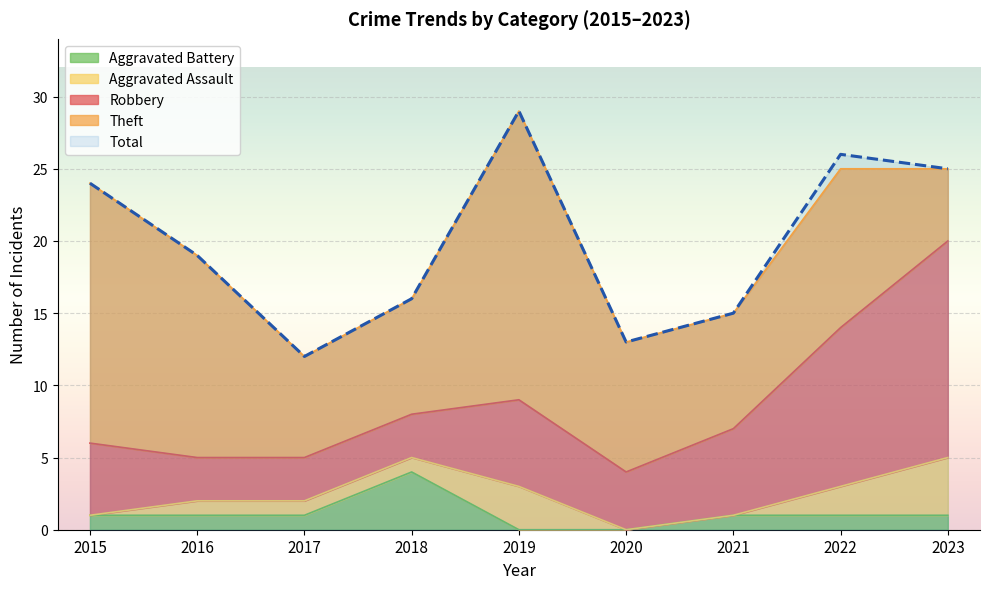

Reading right to left, list all the values displayed in this chart.

Robbery: 15	11	6	4	6	3	3	3	5
Theft: 5	11	8	9	20	8	7	14	18
Aggravated Assault: 4	2	0	0	3	1	1	1	0
Aggravated Battery: 1	1	1	0	0	4	1	1	1
Total: 25	26	15	13	29	16	12	19	24